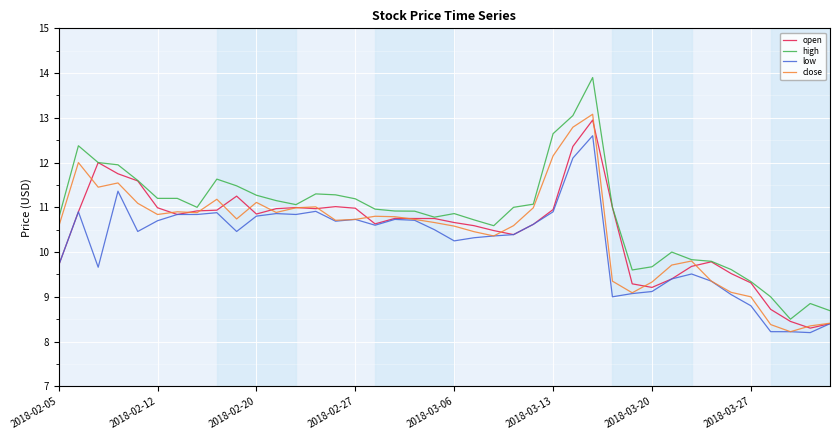

How many distinct data groups are displayed?

4